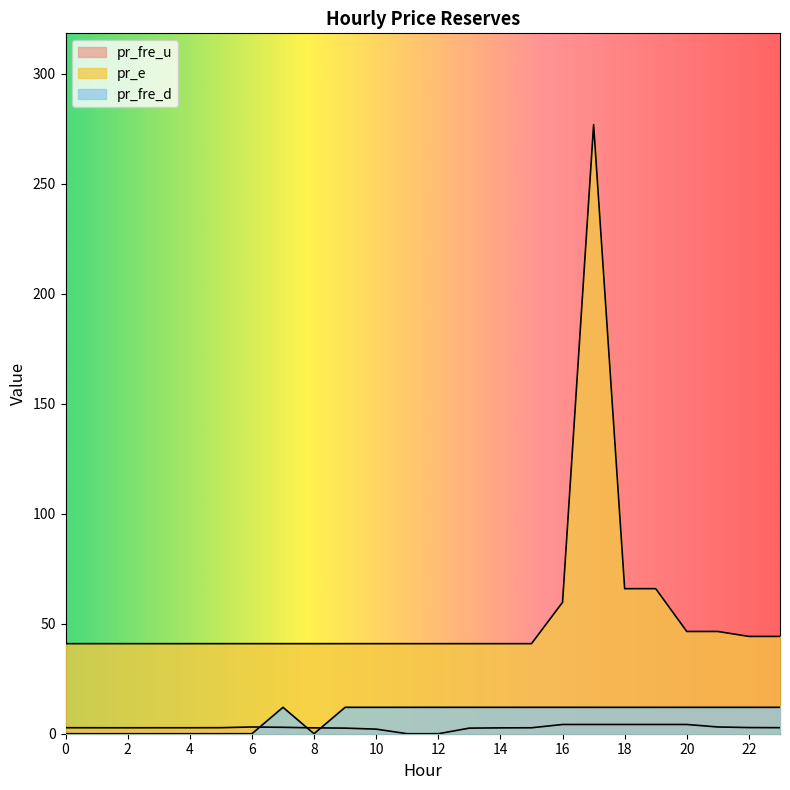

The value of pr_e at 22 is 26.0. True or false?

False